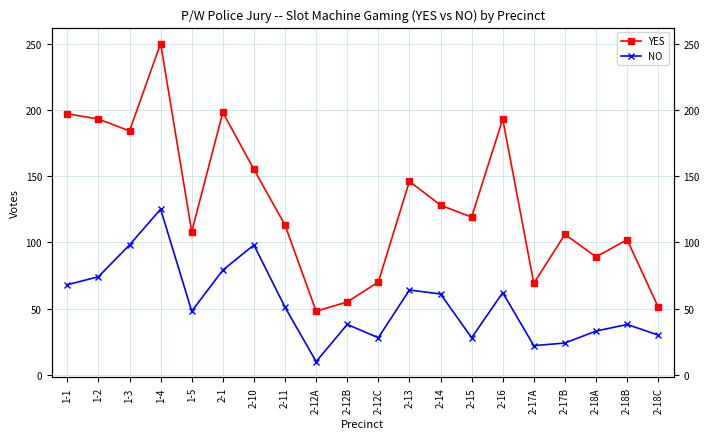

What is the sum of all NO values?

1079